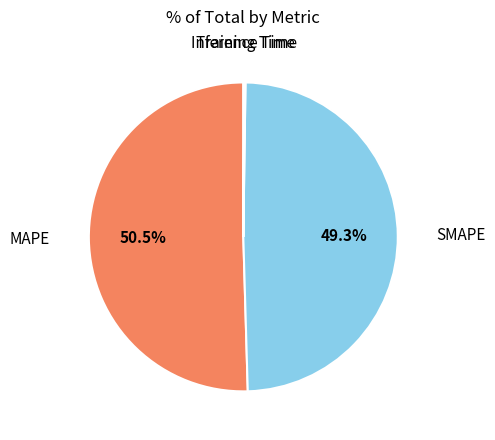

Which category accounts for the majority?

MAPE